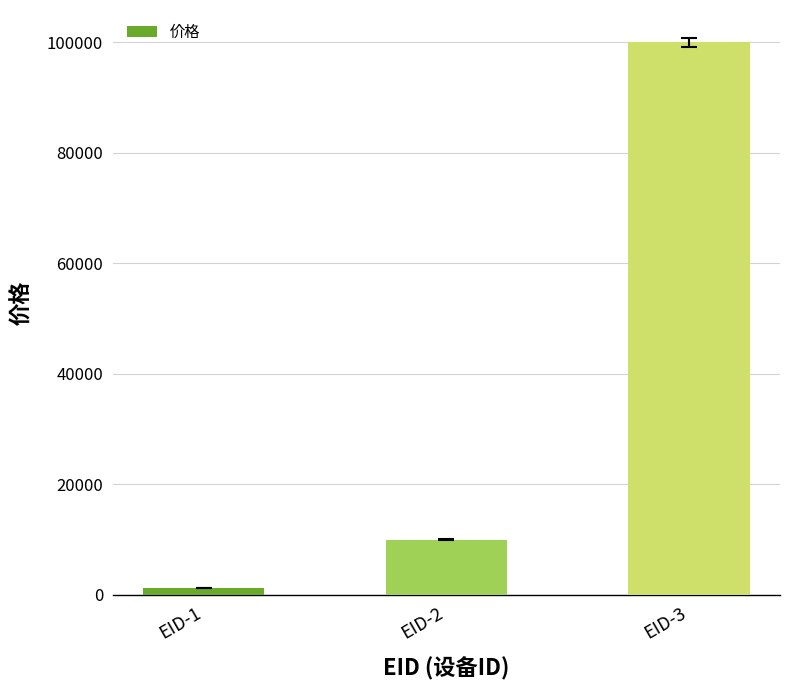

How many data points does each series have?

3